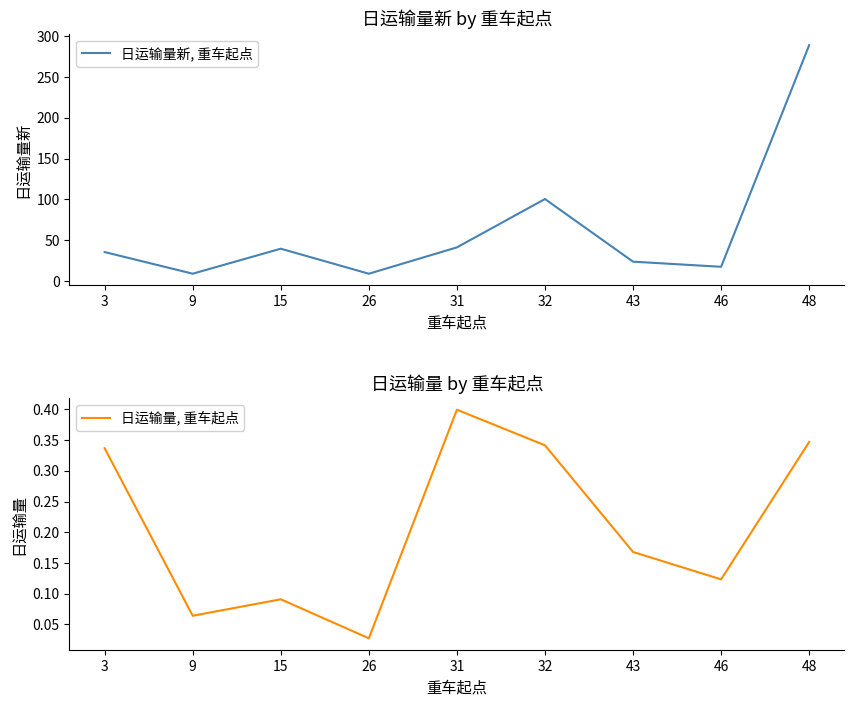

True or false: 日运输量, 重车起点 and 日运输量新, 重车起点 intersect in this chart.

False